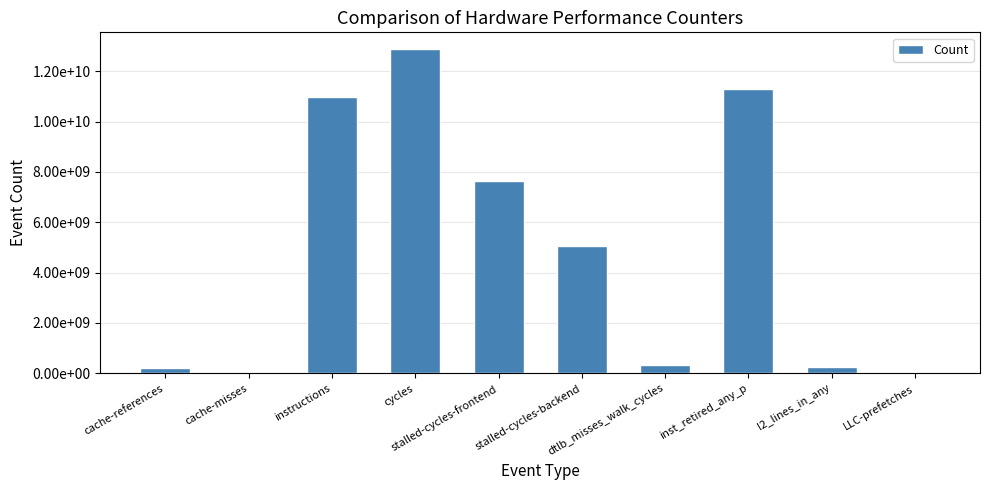

What is the label of the 5th bar from the right?

stalled-cycles-backend